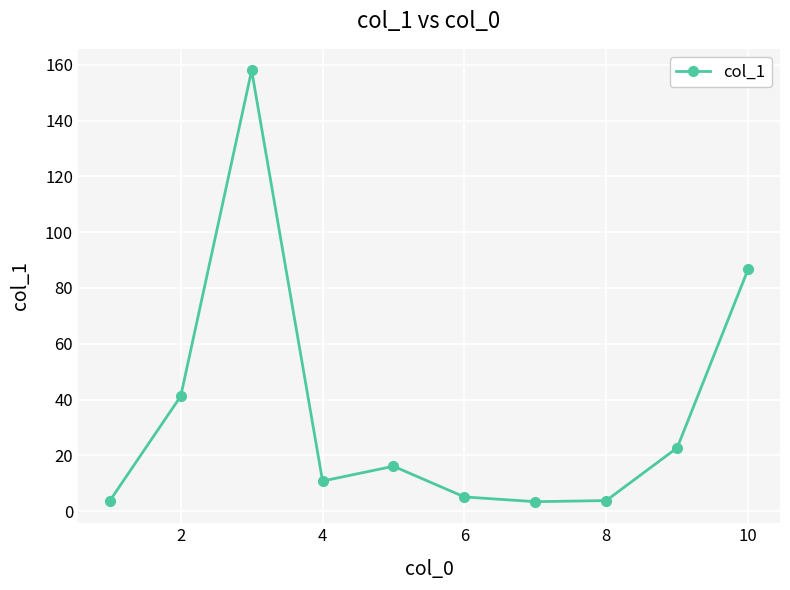

True or false: the data has more than 1 interior local peaks.

True